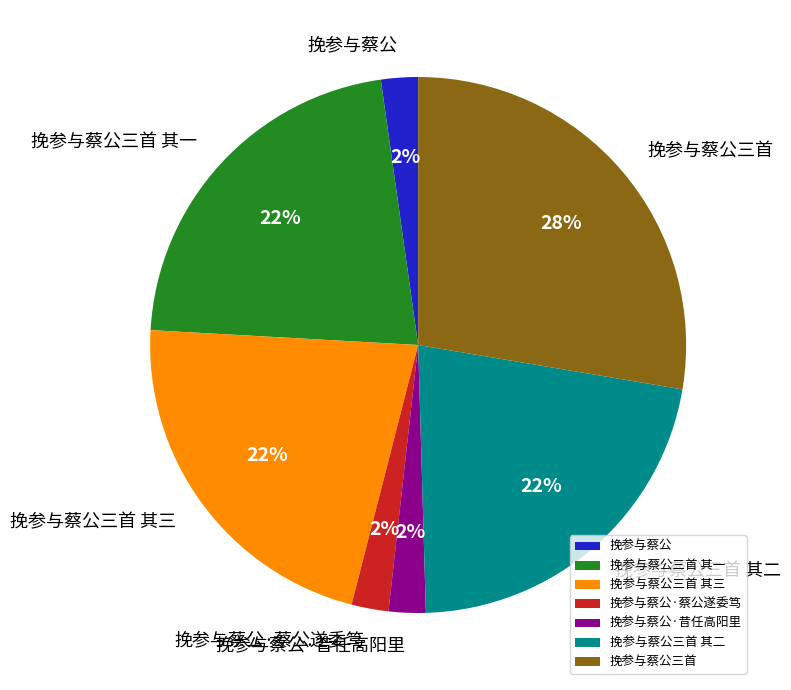

Is there a majority slice in this chart?

No